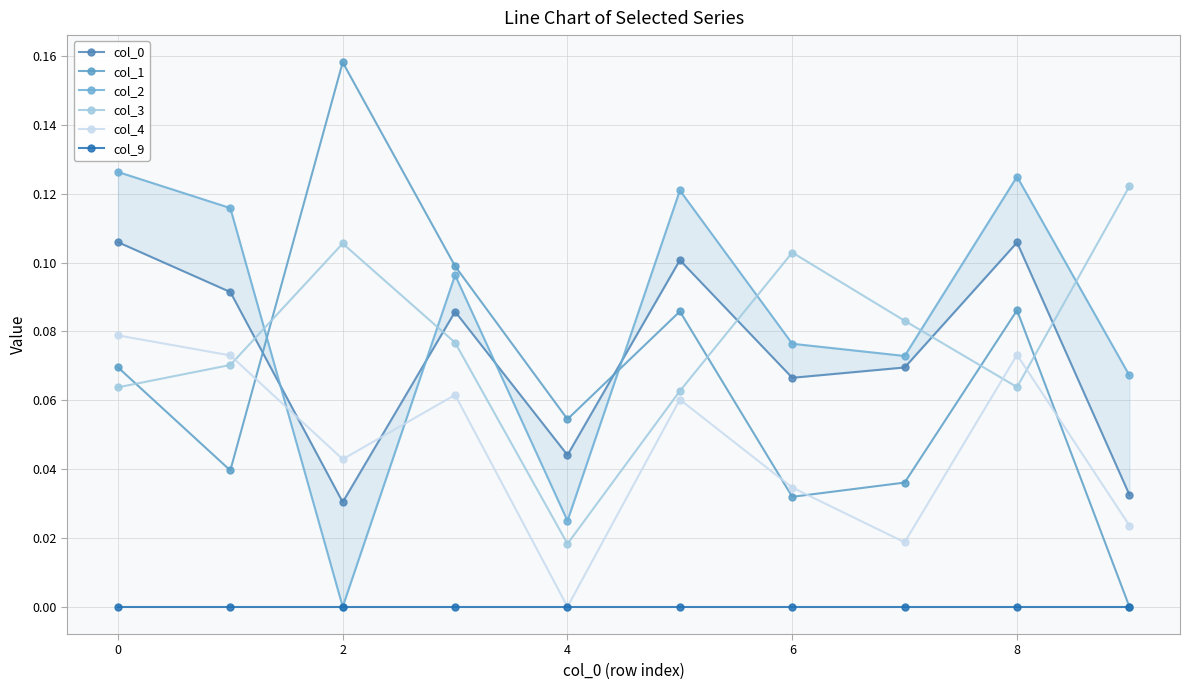

What is the average value of the col_3 series?

0.1